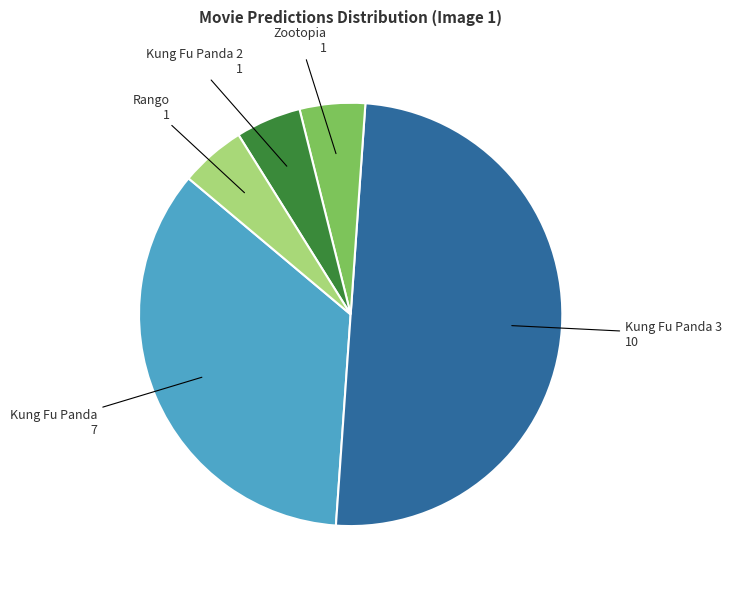

Approximately how many times larger is the value at Kung Fu Panda 2 compared to Zootopia?

1.0